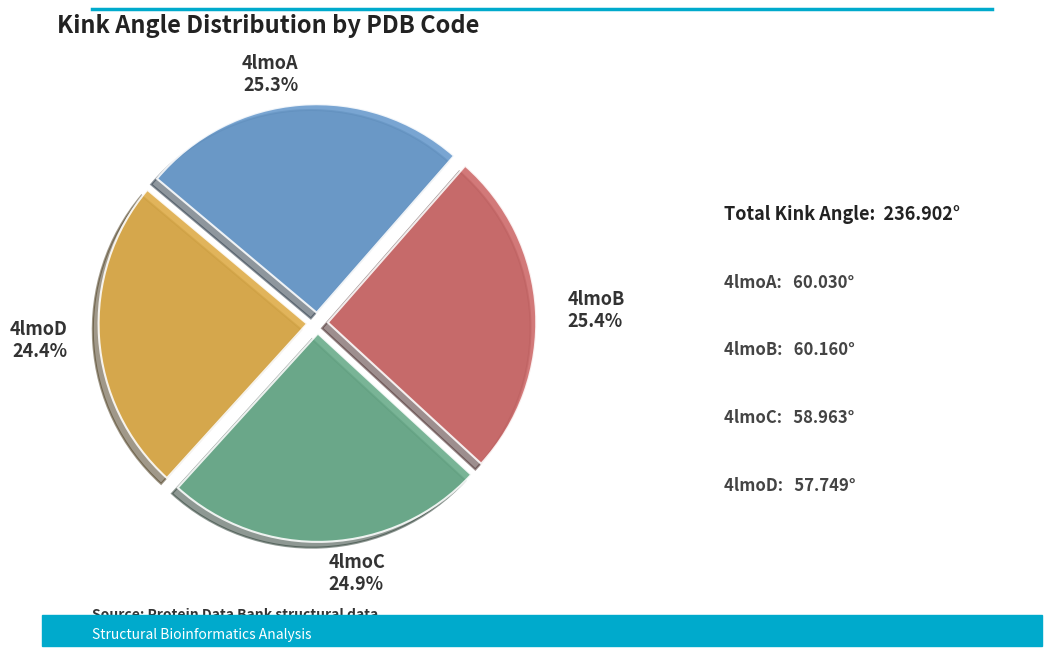

To the nearest percent, what percentage of the pie is 4lmoD?

24%